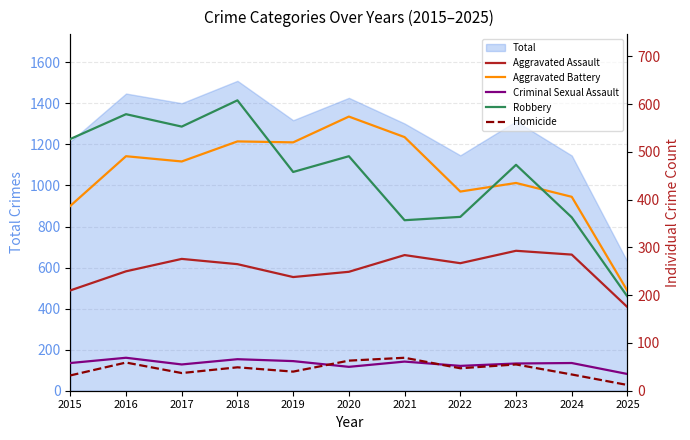

What is the highest value of the Total series?

1510